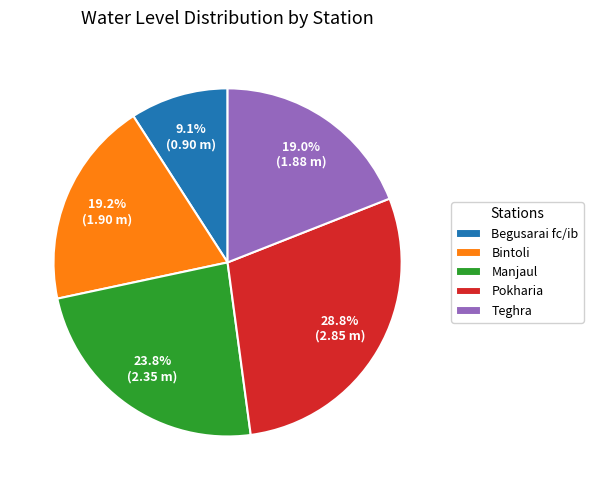

Is it true that Manjaul is 24% of the pie?

True